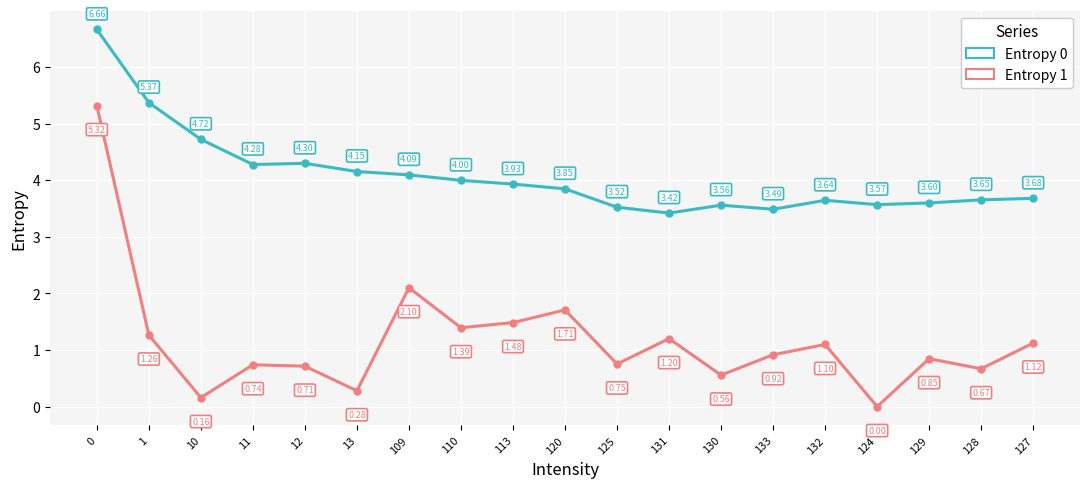

In Entropy 1, how many points are lower than both neighbors (excluding endpoints)?

7